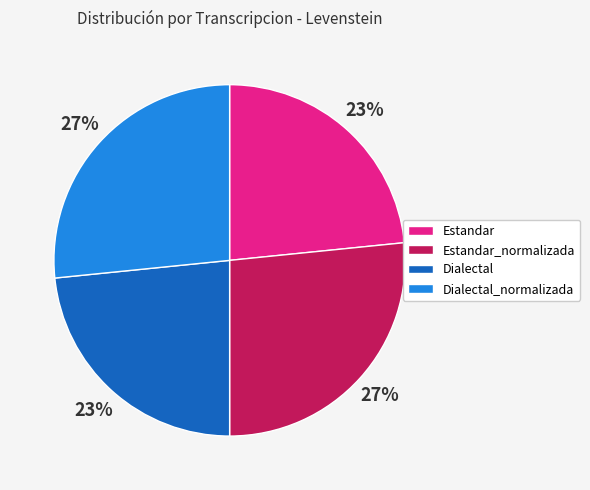

Is Dialectal the majority of the pie?

No